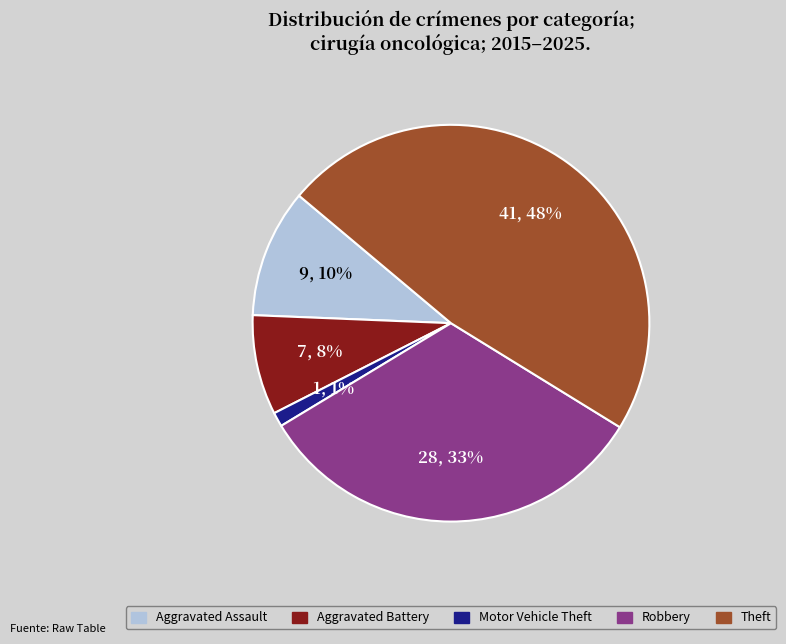

To the nearest percent, what portion does Robbery represent?

33%